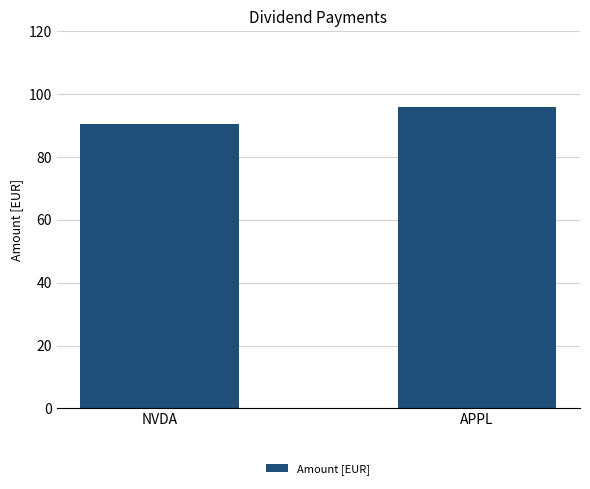

Does the chart contain any negative values?

No